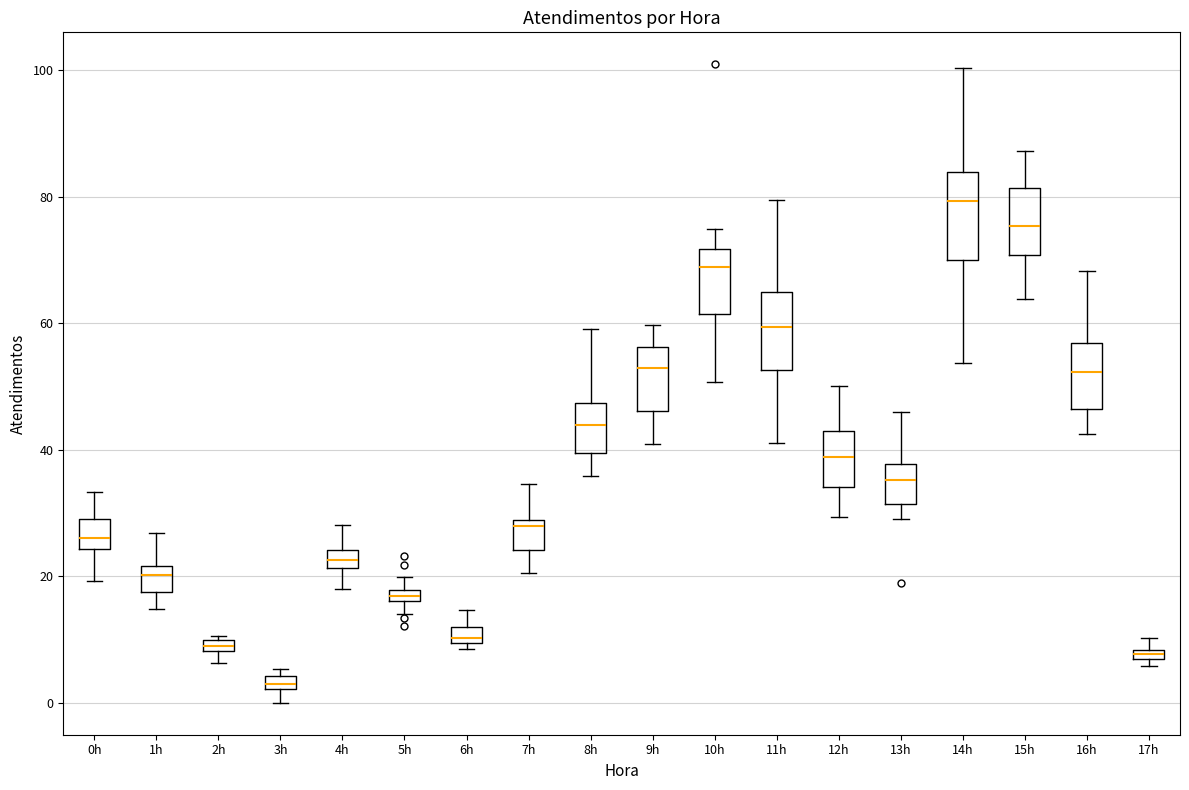

Where is the lower edge of the box for 7h on the y-axis? The values are not printed on the chart, so give them approximately, as read against the axis.

24